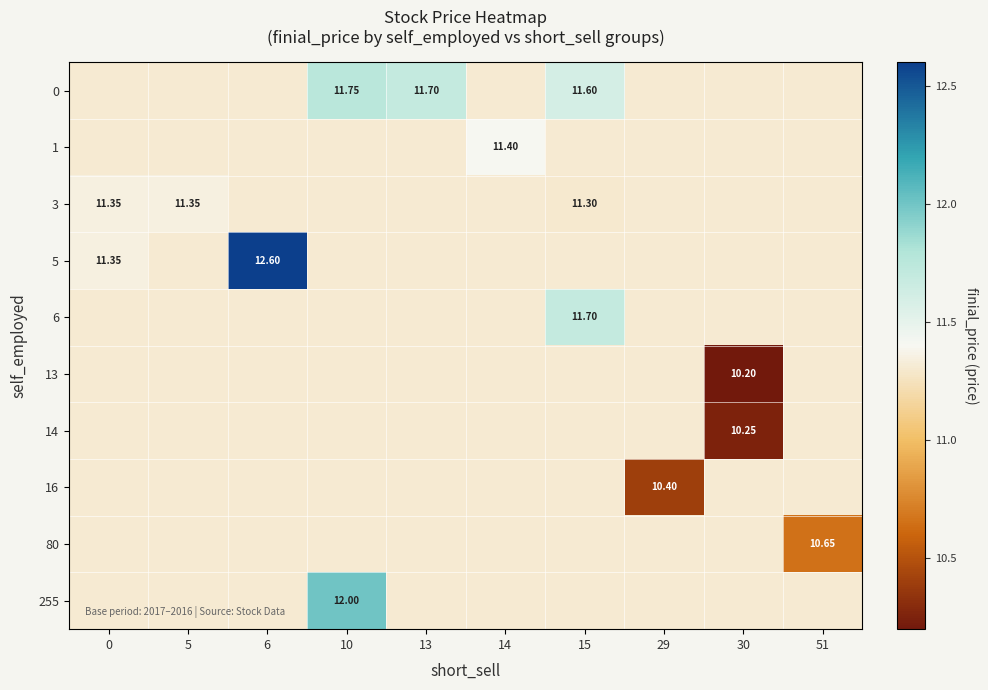

What is the spread (max minus min) of values at 6?

1.3